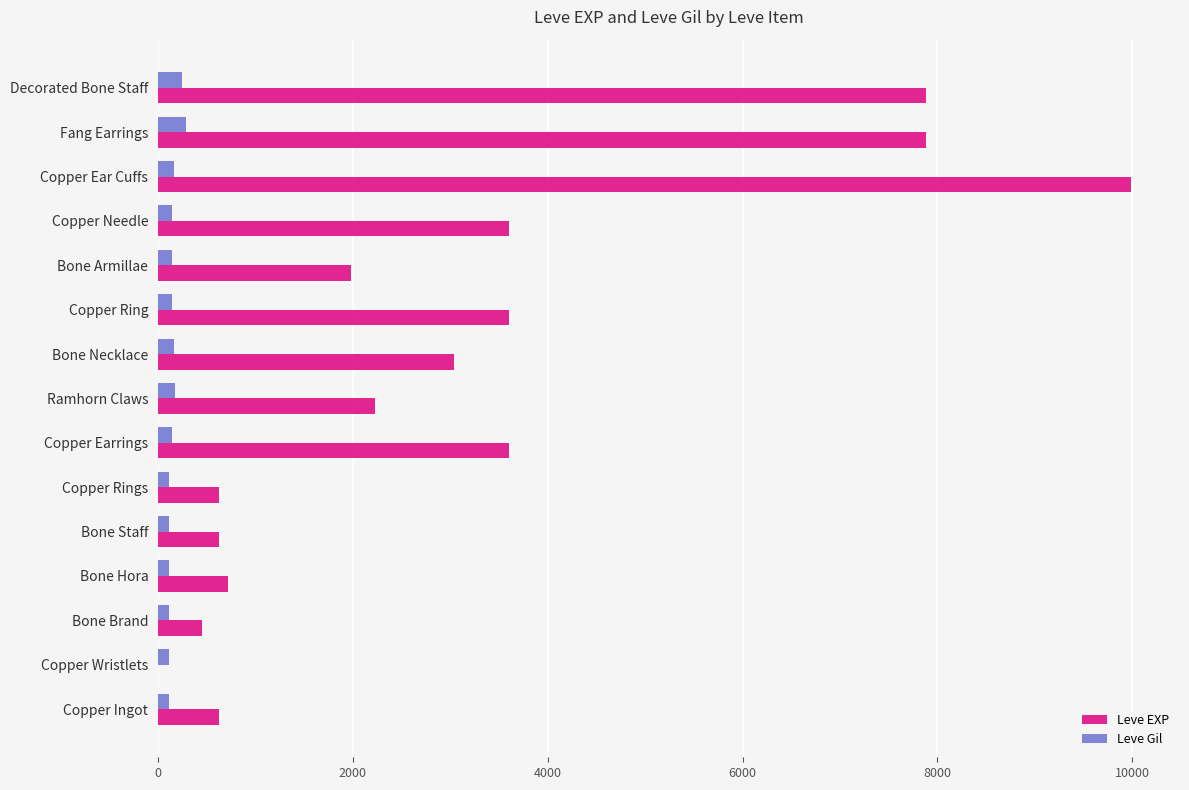

Between Copper Wristlets and Copper Ring, which series saw the biggest shift?

Leve EXP